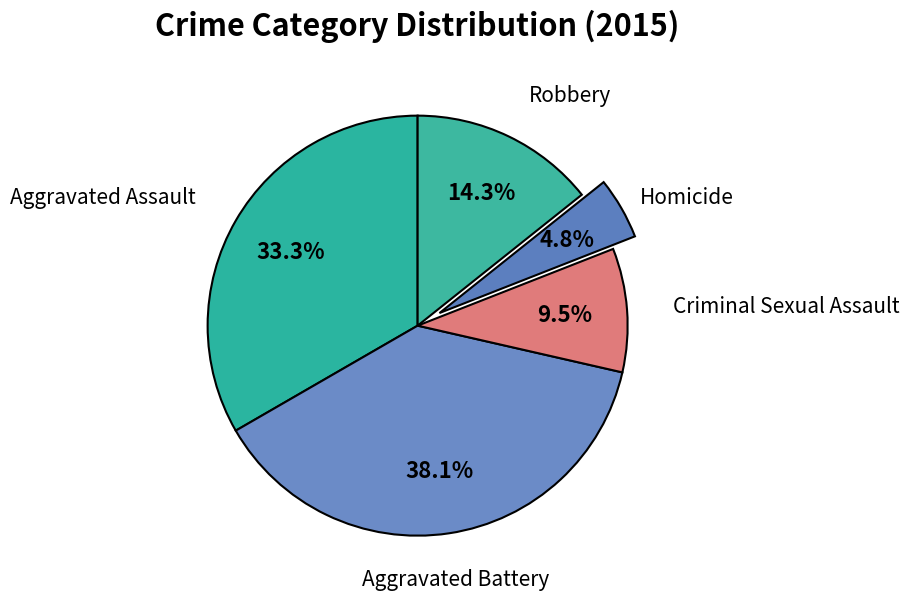

Is Robbery the majority of the pie?

No